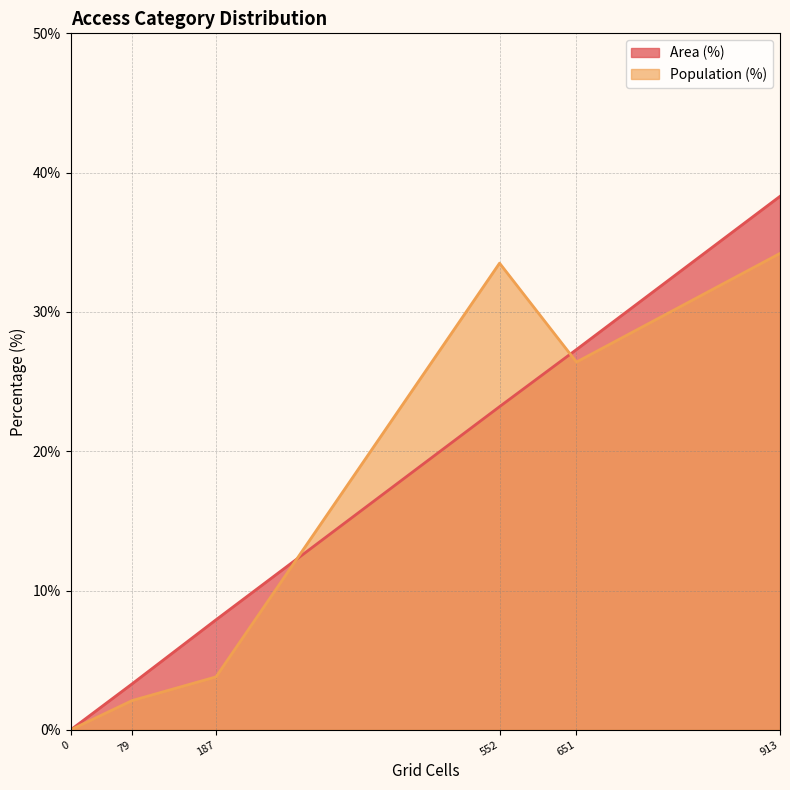

Reading left to right, transcribe all the data shown in this chart.

Area (%): High (30+ min)=27.3	Medium (20-30 min)=38.3	Low (10-20 min)=23.2	Only CT reachable within 60 min=7.9	Neither reachable within 60 min=0.0	Likely irrelevant (<10 min)=3.3
Population (%): High (30+ min)=26.4	Medium (20-30 min)=34.2	Low (10-20 min)=33.5	Only CT reachable within 60 min=3.8	Neither reachable within 60 min=0.0	Likely irrelevant (<10 min)=2.1